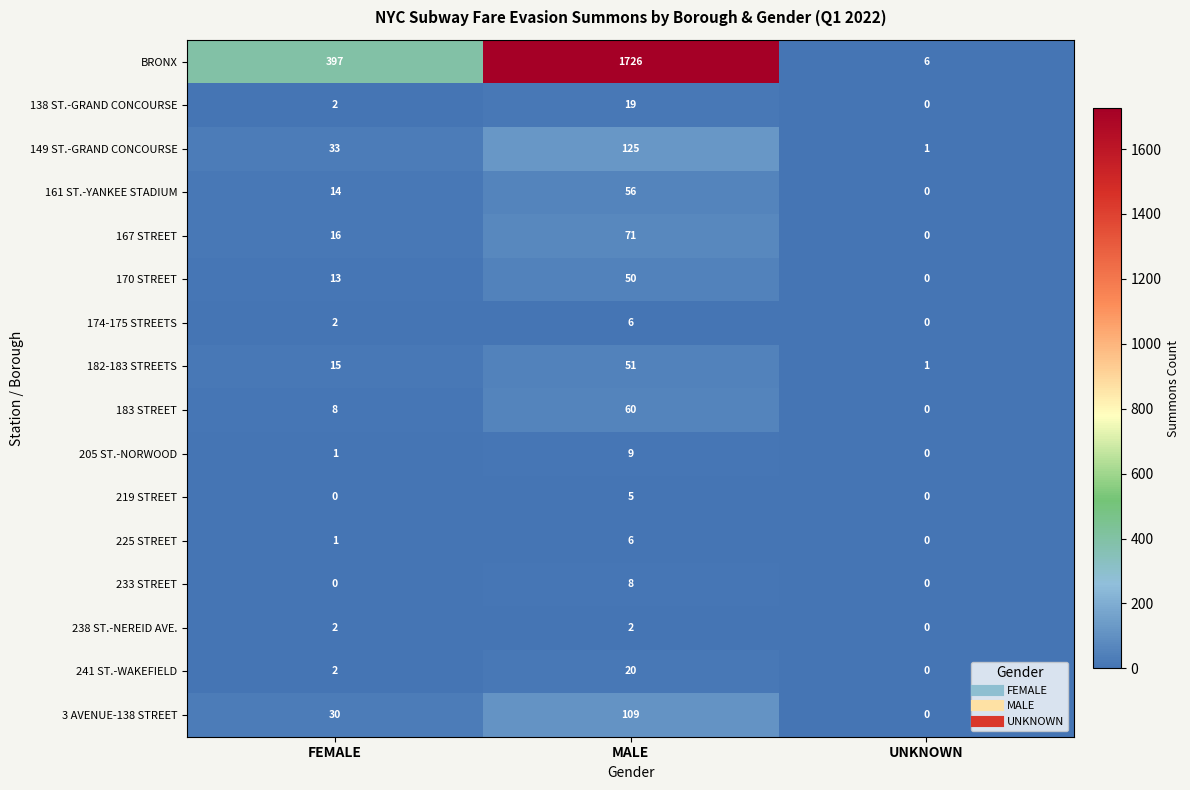

Where is 167 STREET nearest to the value 35?

FEMALE